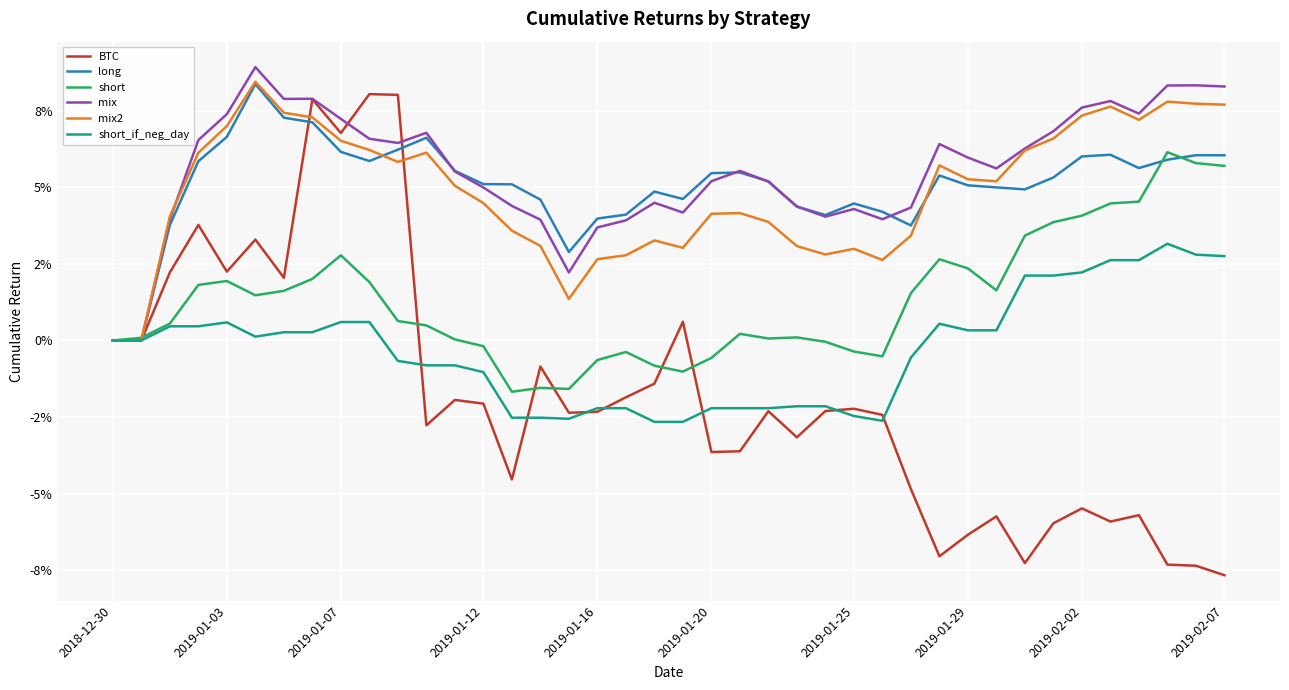

Which series has the largest total across all categories?

mix